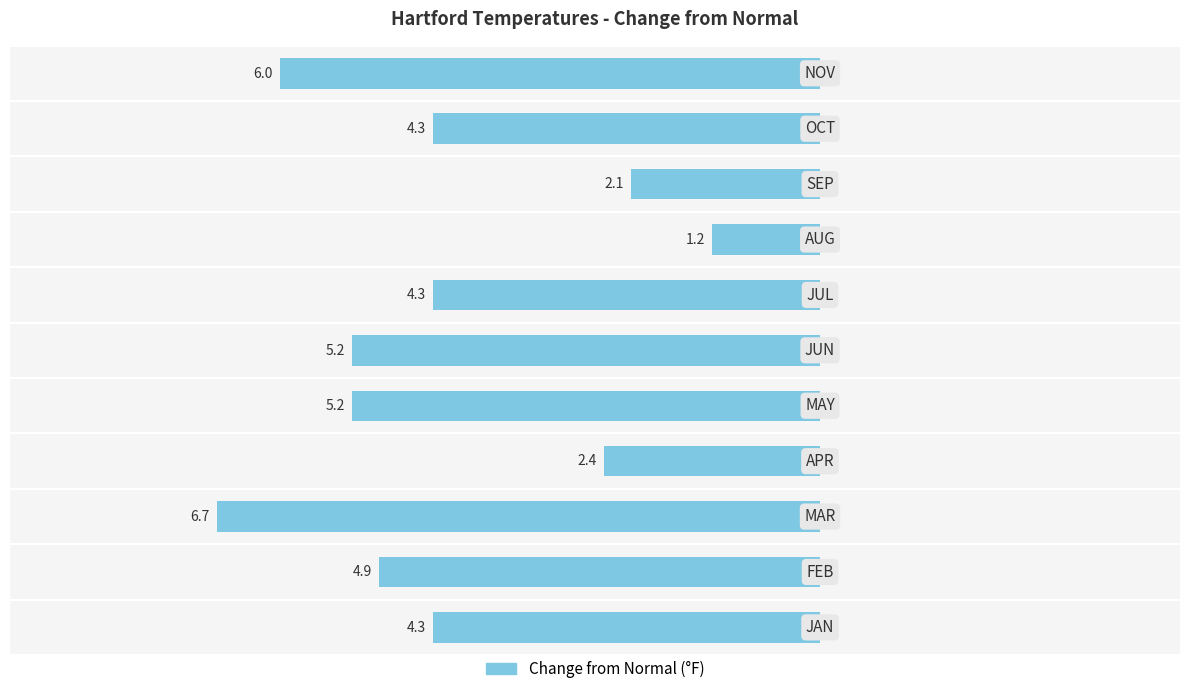

Does the chart contain any negative values?

Yes